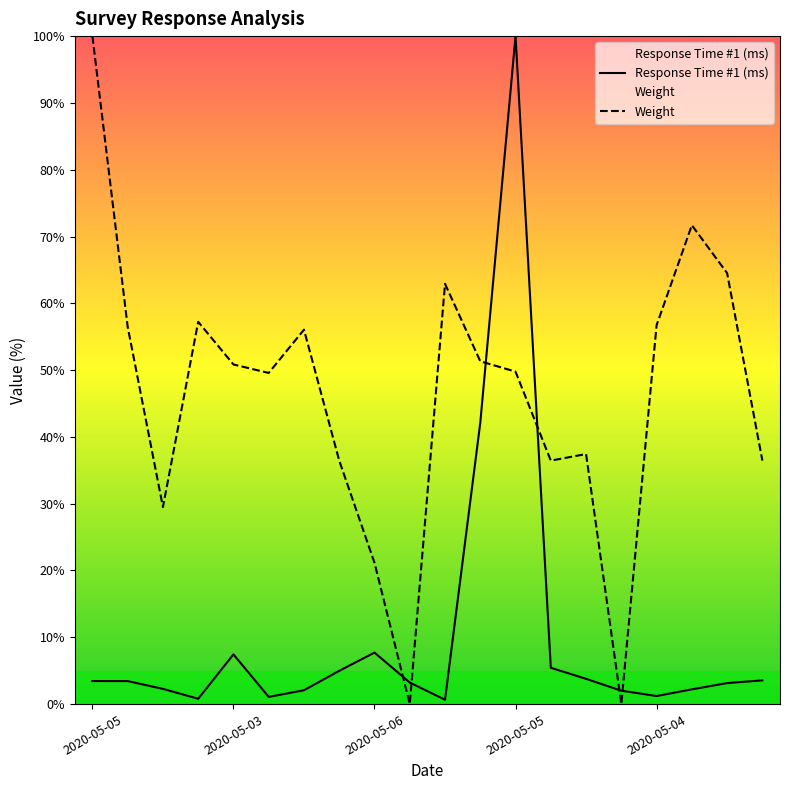

True or false: Weight has more than 1 interior local peaks.

True